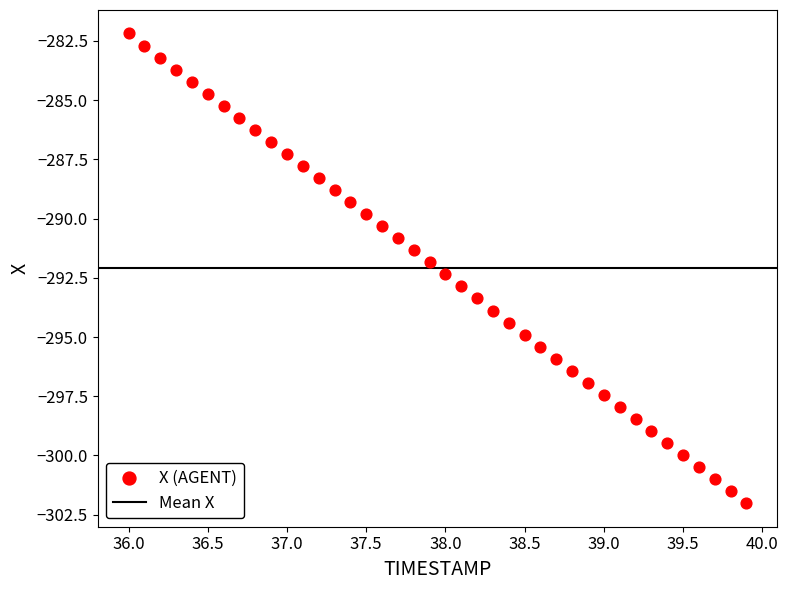

What is the range of X values (max minus min)?

3.9